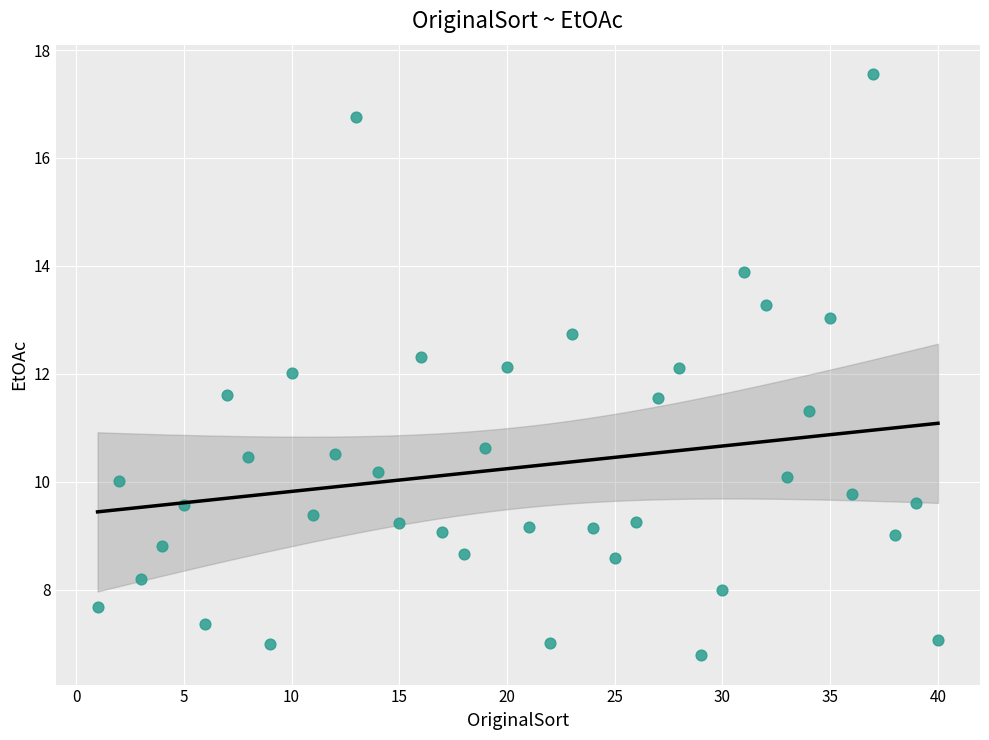

What is the range of X values (max minus min)?

39.0